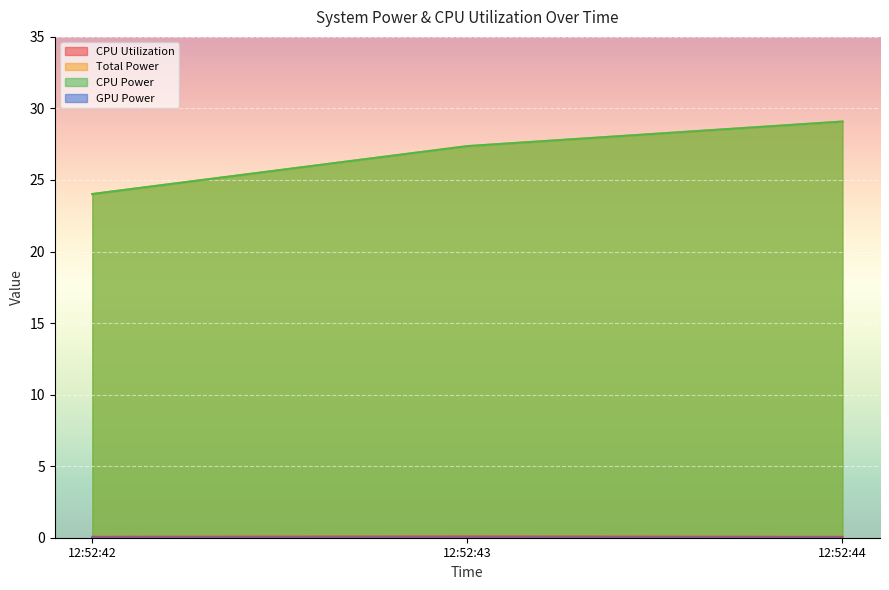

What is the difference between the highest and lowest values at 12:52:42?

24.0